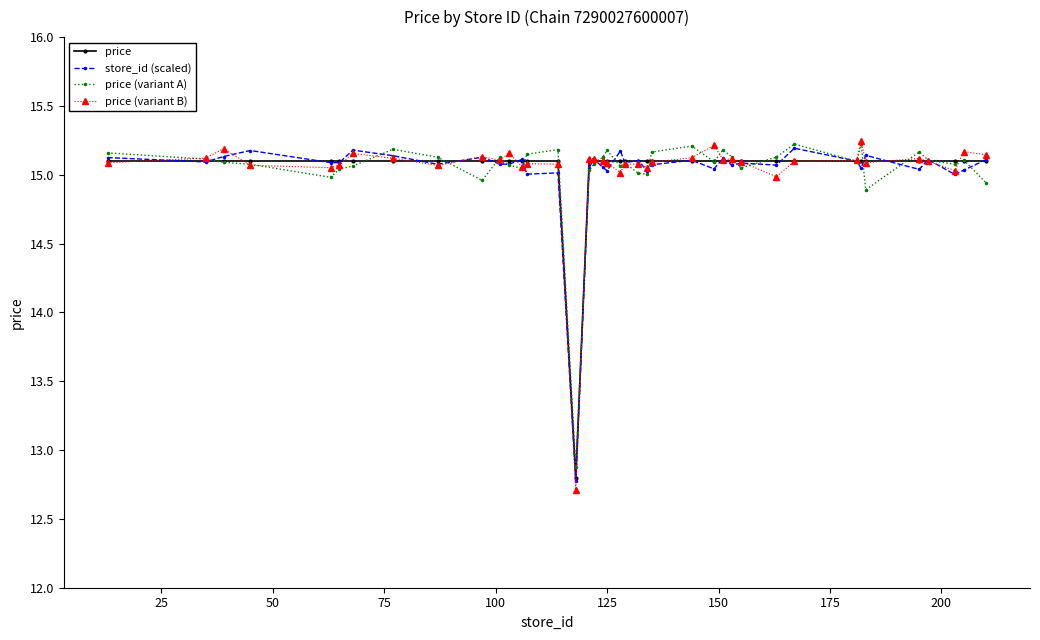

Which series has the largest range (max minus min)?

price (variant B)